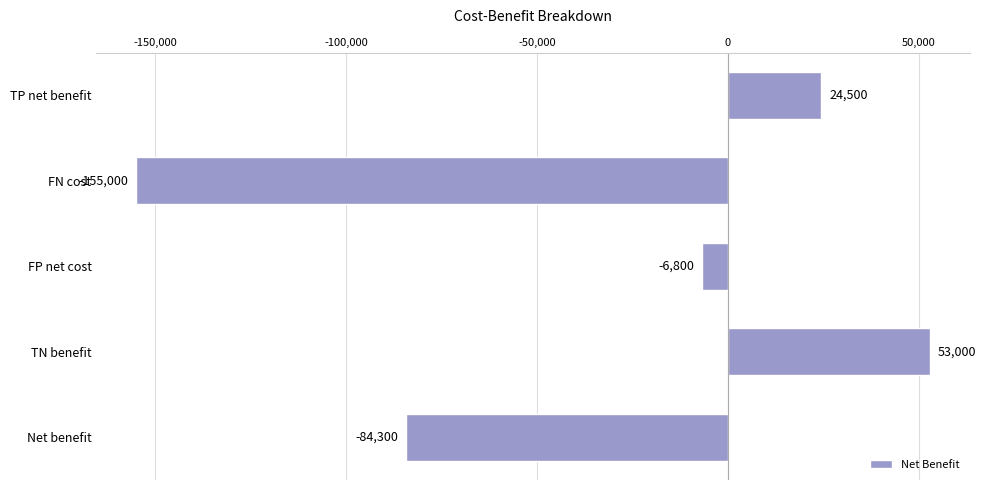

Reading top to bottom, list all the values displayed in this chart.

24500	-155000	-6800	53000	-84300